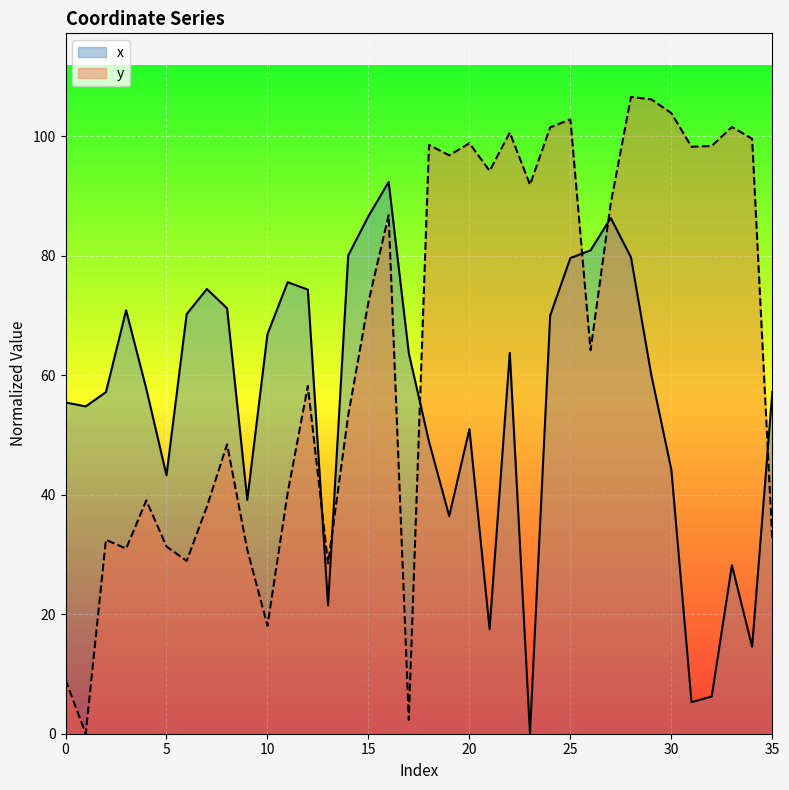

What is the total value across all series at 29?

166.4